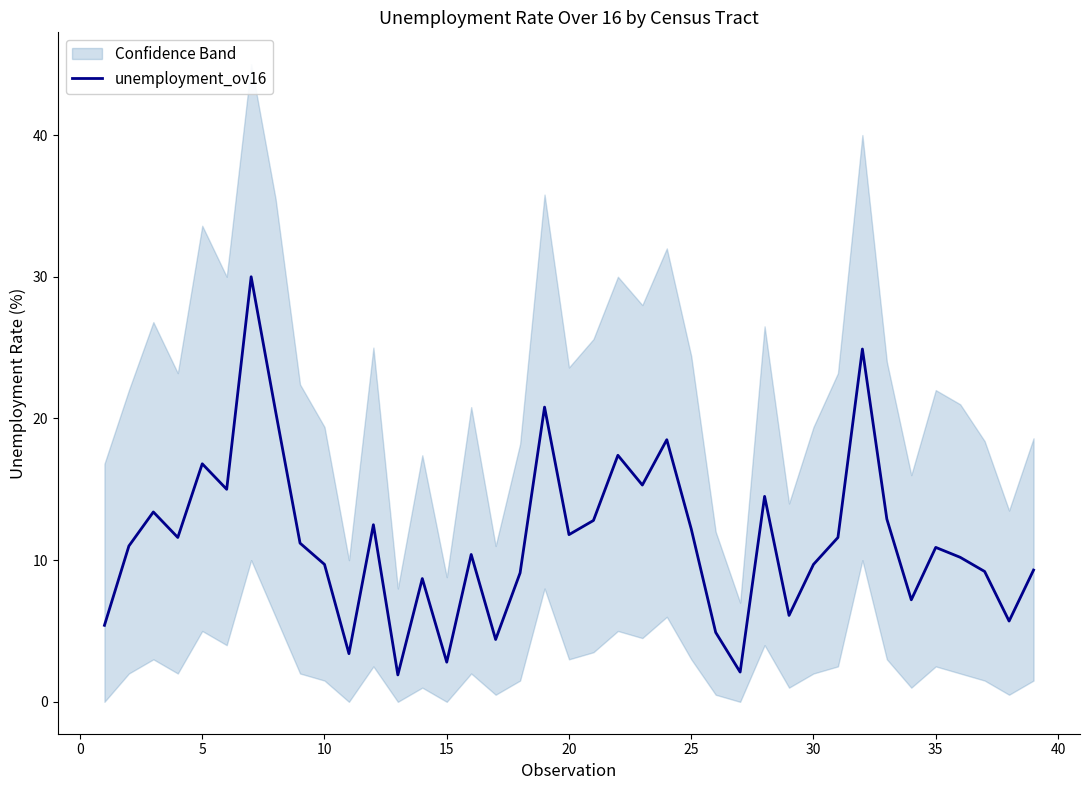

How many interior local peaks (higher than both neighbors) does the data have?

12